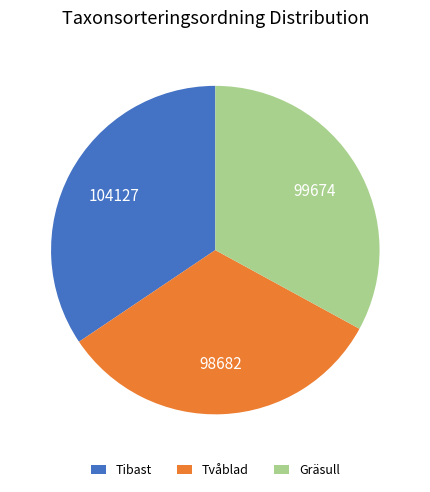

Is it true that Tibast is 20% of the pie?

False